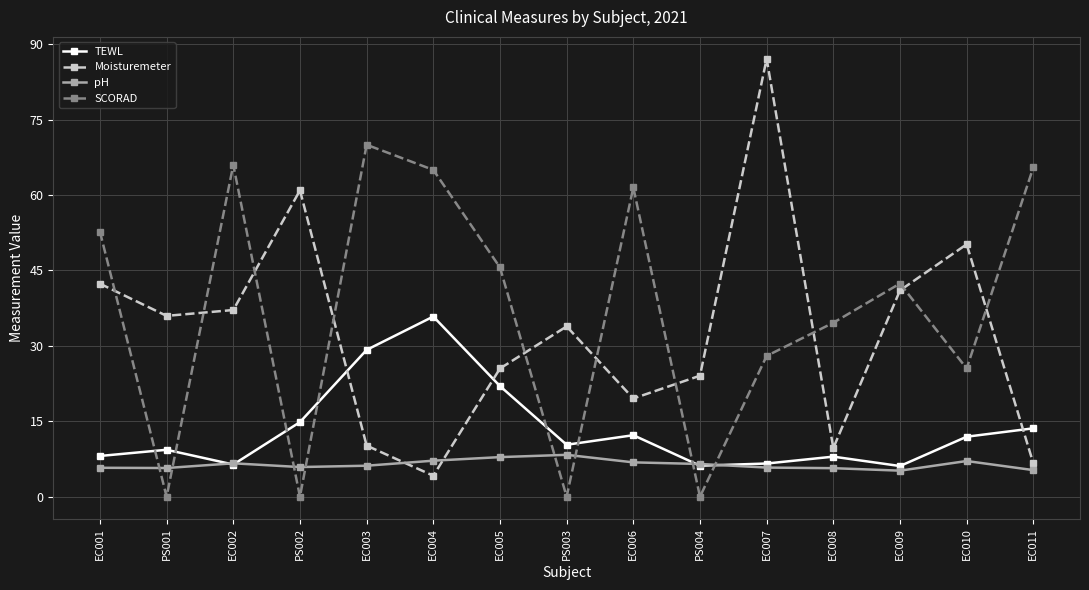

At which category is the sum across all series the highest?

EC007